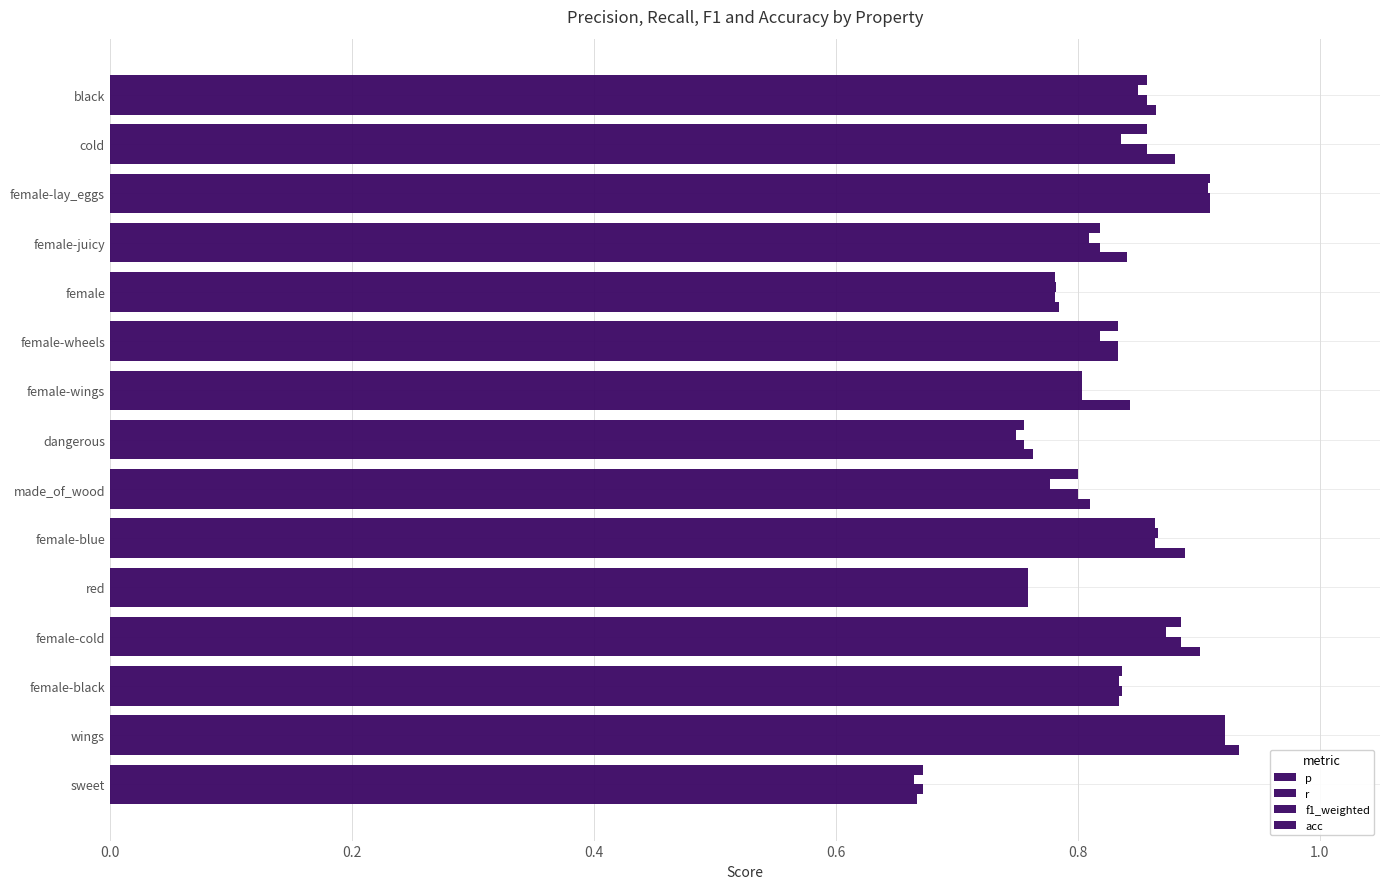

How many categories are shown in the chart?

15